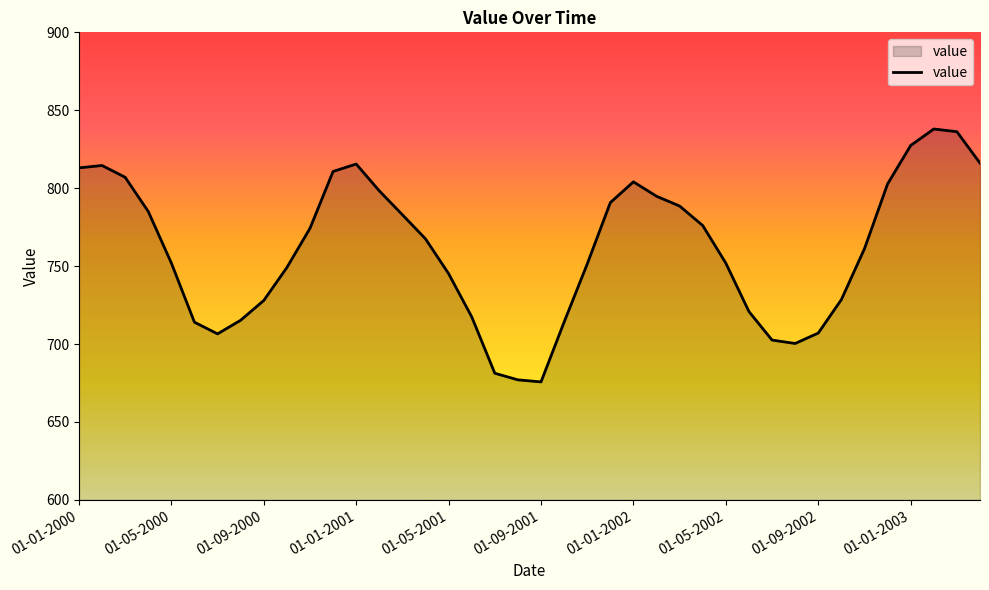

What is the minimum value shown in the chart?

675.7